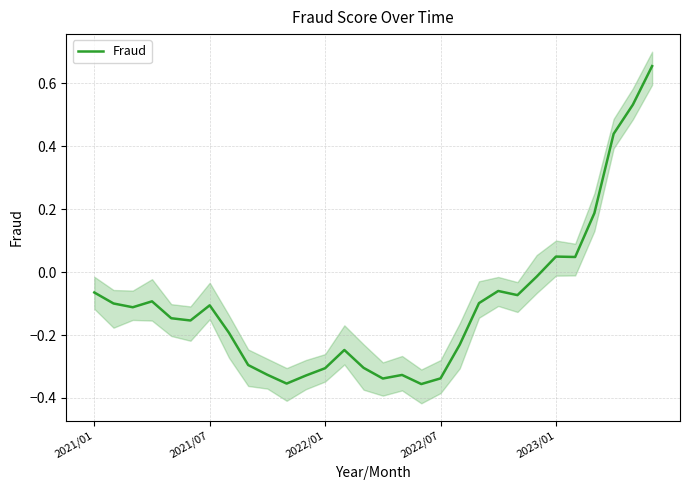

At which label does Fraud first exceed 0?

2023/01